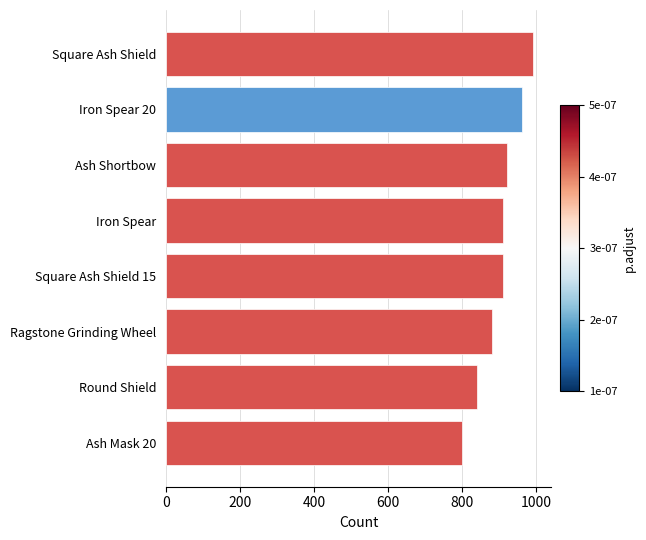

Approximately how many times larger is the value at Ash Mask 20 compared to Square Ash Shield?

0.8